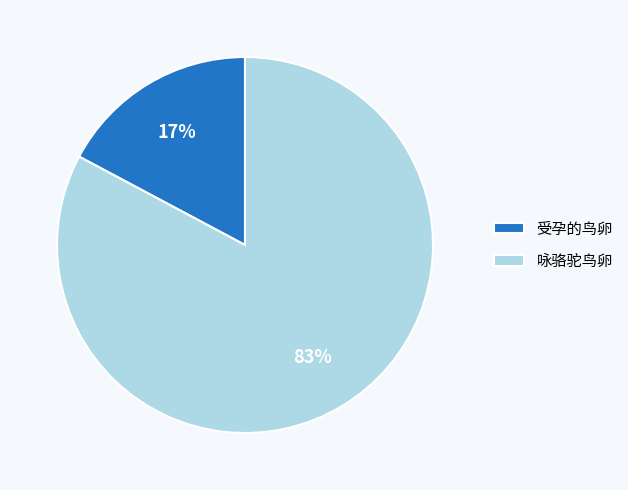

Which category accounts for the majority?

咏骆驼鸟卵